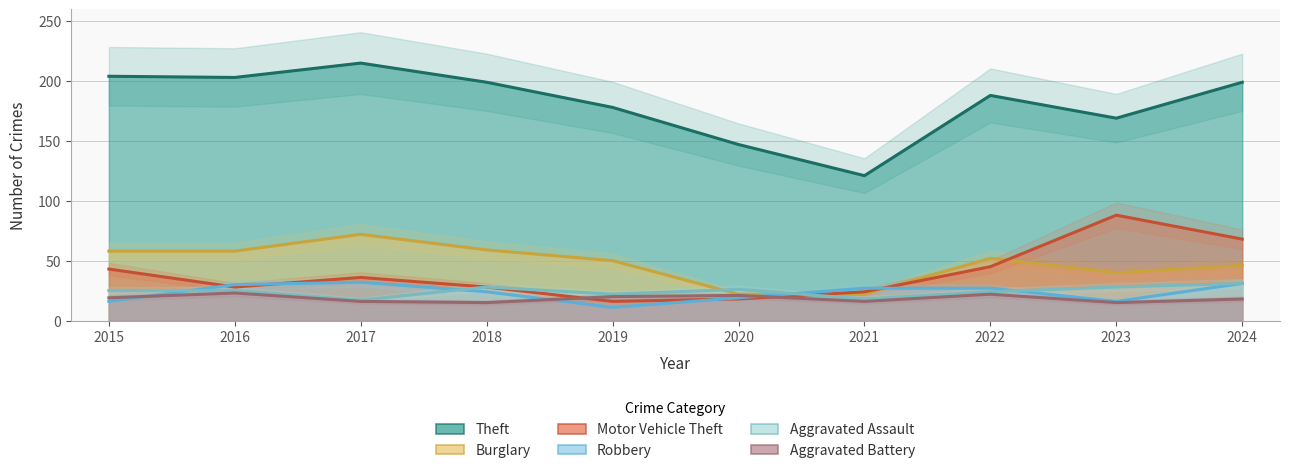

Which series has the widest spread of values?

Theft